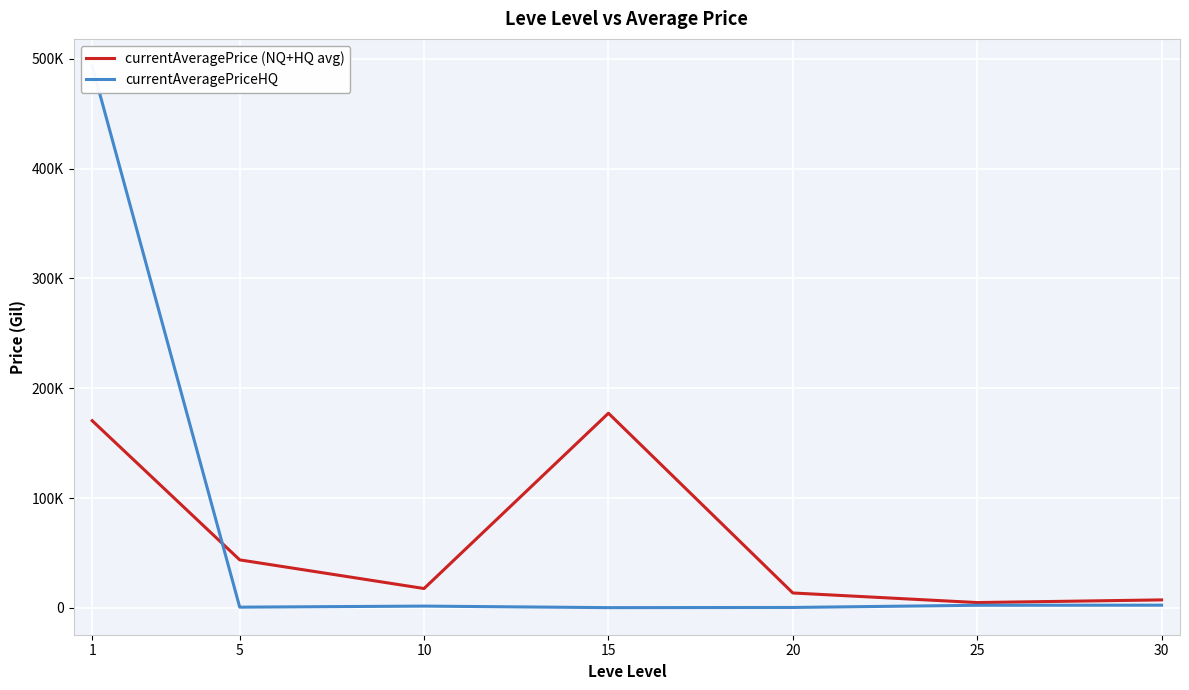

What is the sum of the currentAveragePrice (NQ+HQ avg) values at 5 and 1?

214232.0